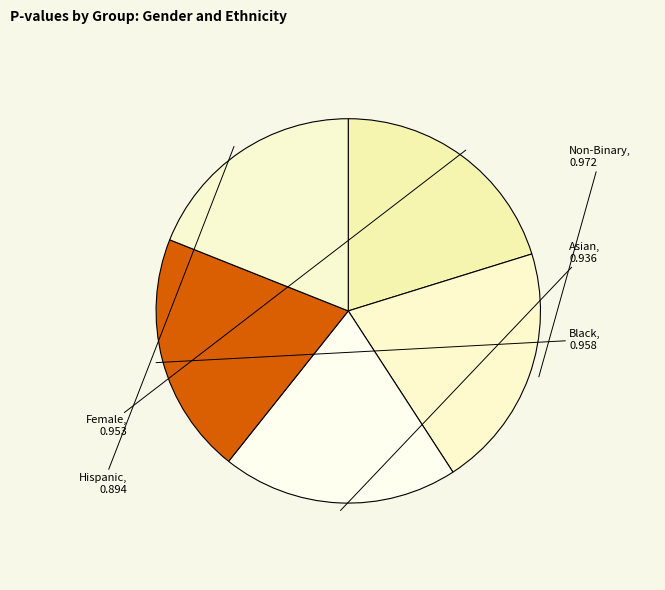

Which slice is the smallest?

Hispanic